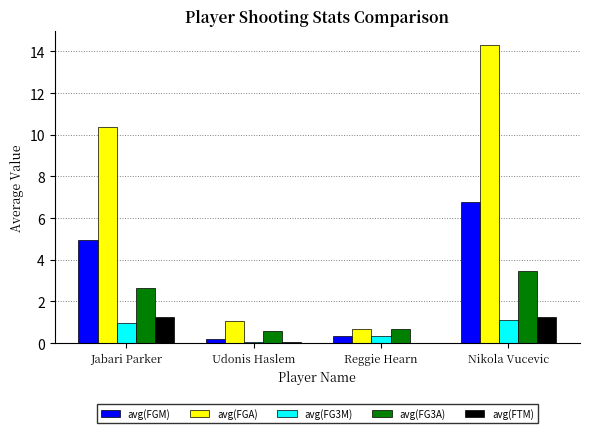

What is the maximum value for avg(FTM)?

1.3